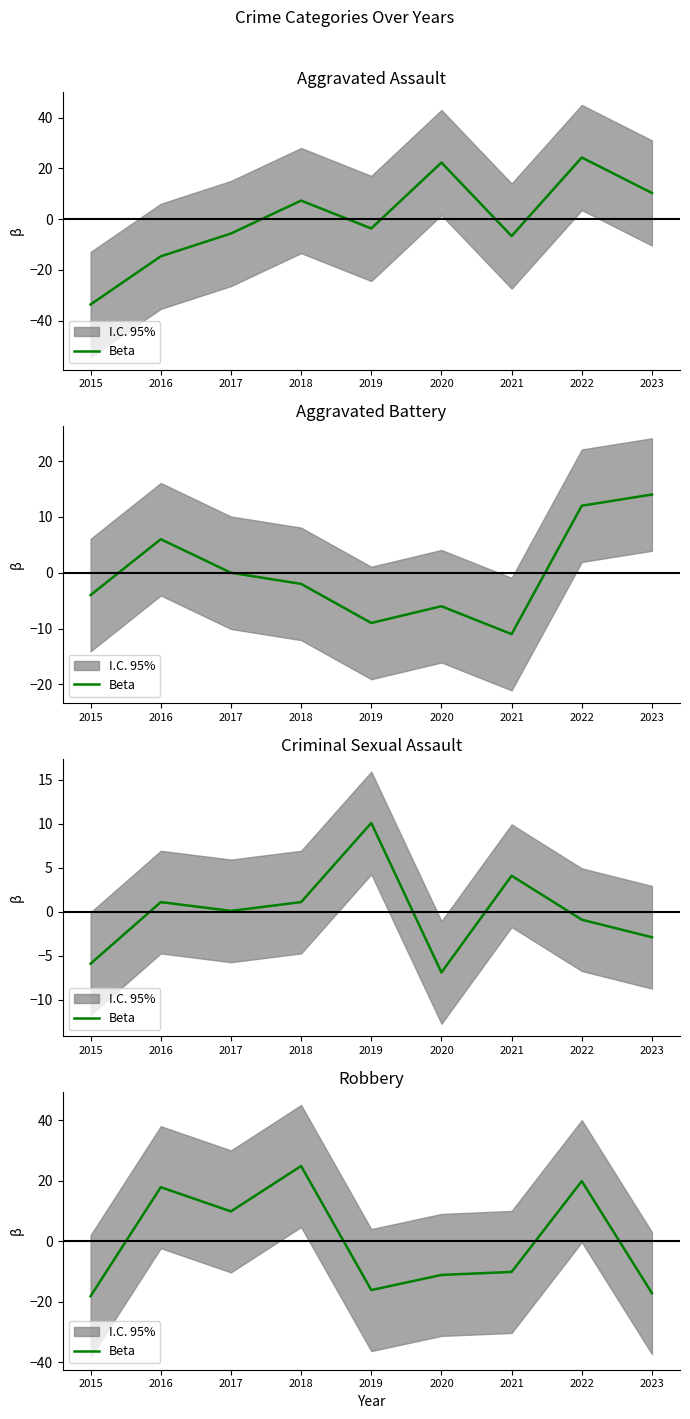

True or false: the data shows -17.1 at 2023.

True